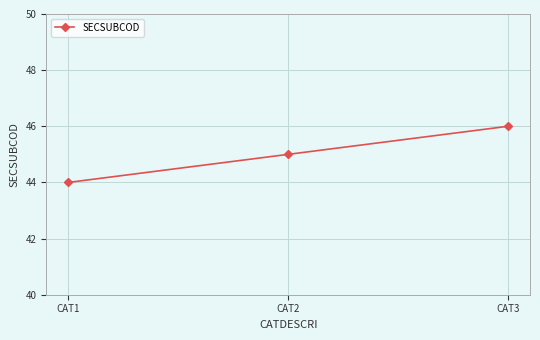

What is the smallest value displayed?

44